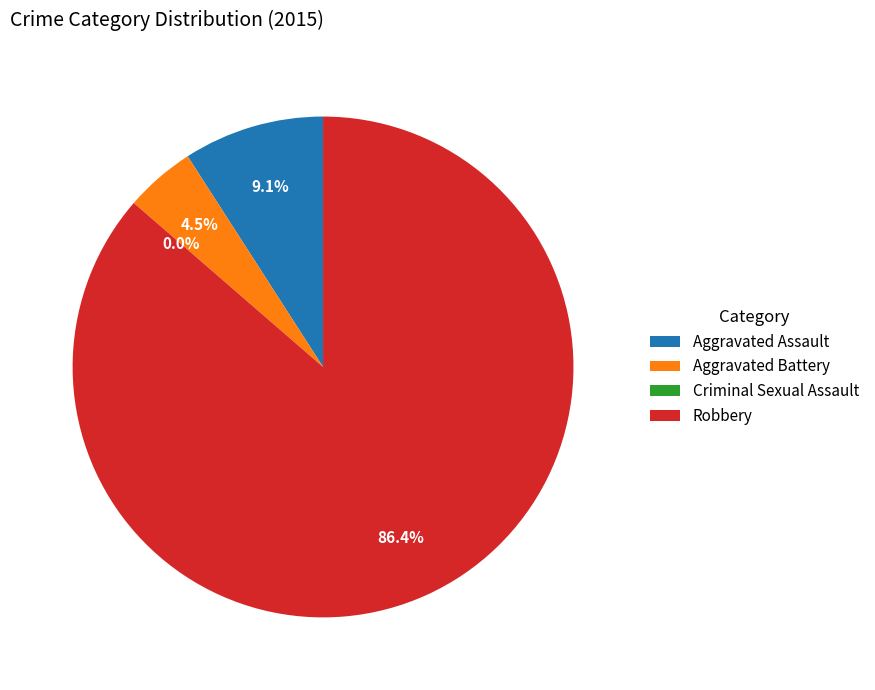

To the nearest percent, what is the difference between the largest and smallest slice percentages?

86%